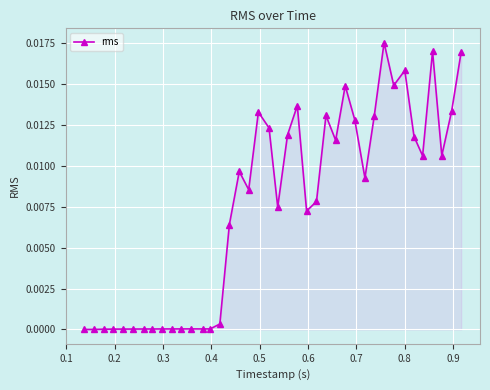

True or false: there are more than 0 points higher than both neighbors.

True